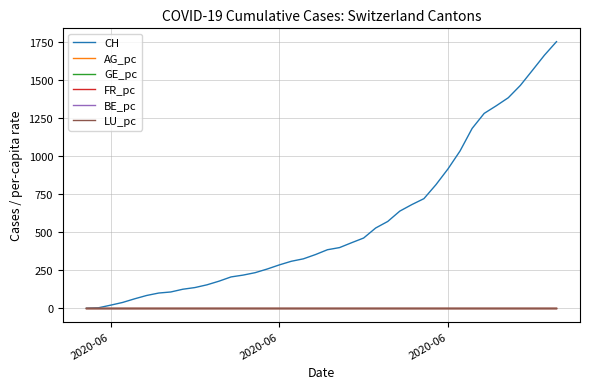

Which series has the largest range (max minus min)?

CH